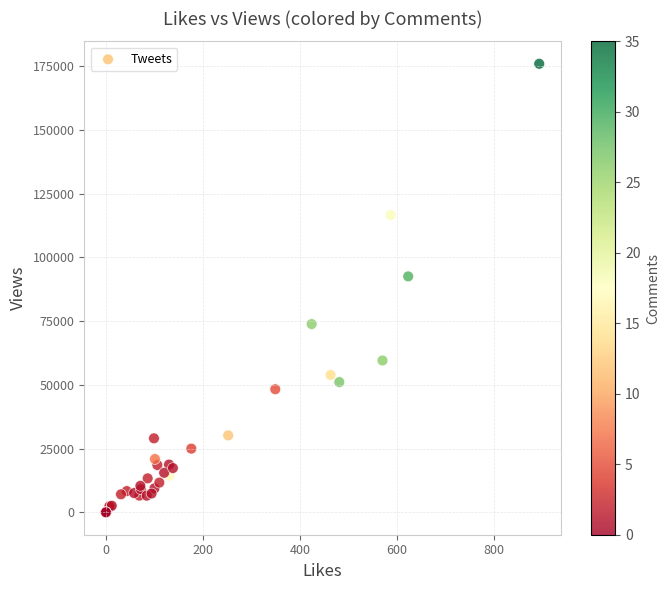

What Y value in the scatter plot is closest to 88012?

92587